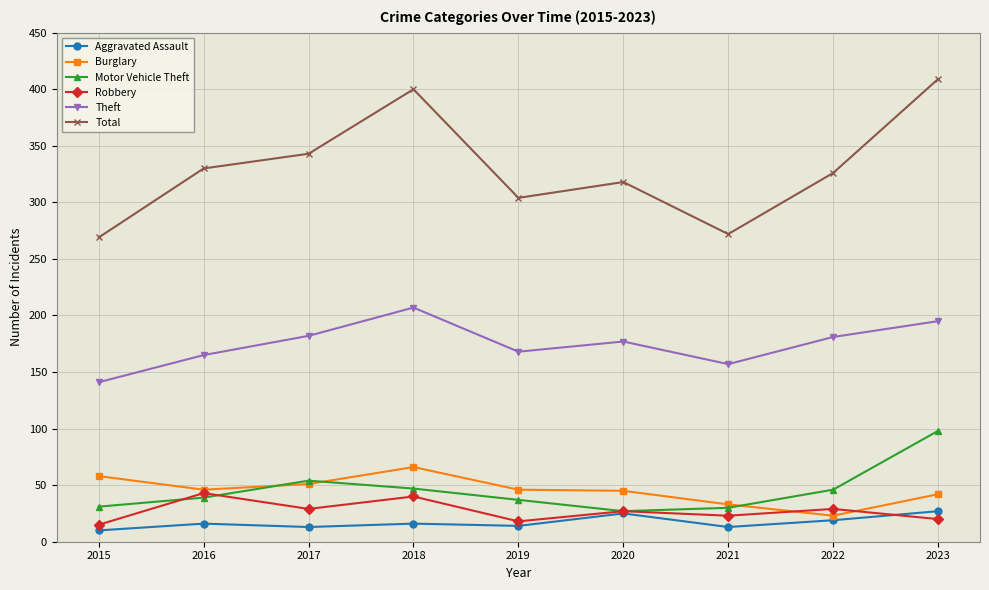

True or false: Aggravated Assault and Theft cross at least once.

False